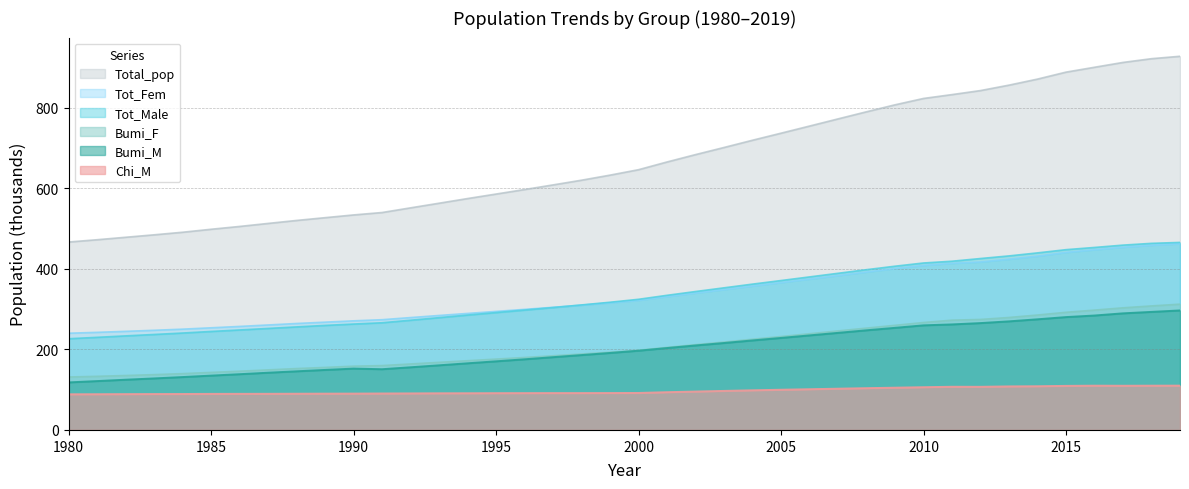

Which series has the widest spread of values?

Total_pop